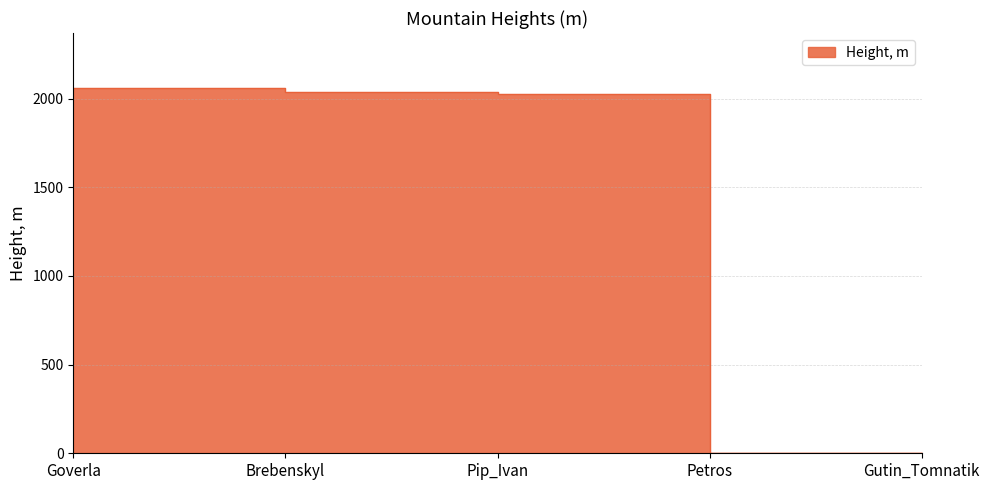

List the labels in order of value, largest first.

Goverla, Brebenskyl, Pip_Ivan, Petros, Gutin_Tomnatik